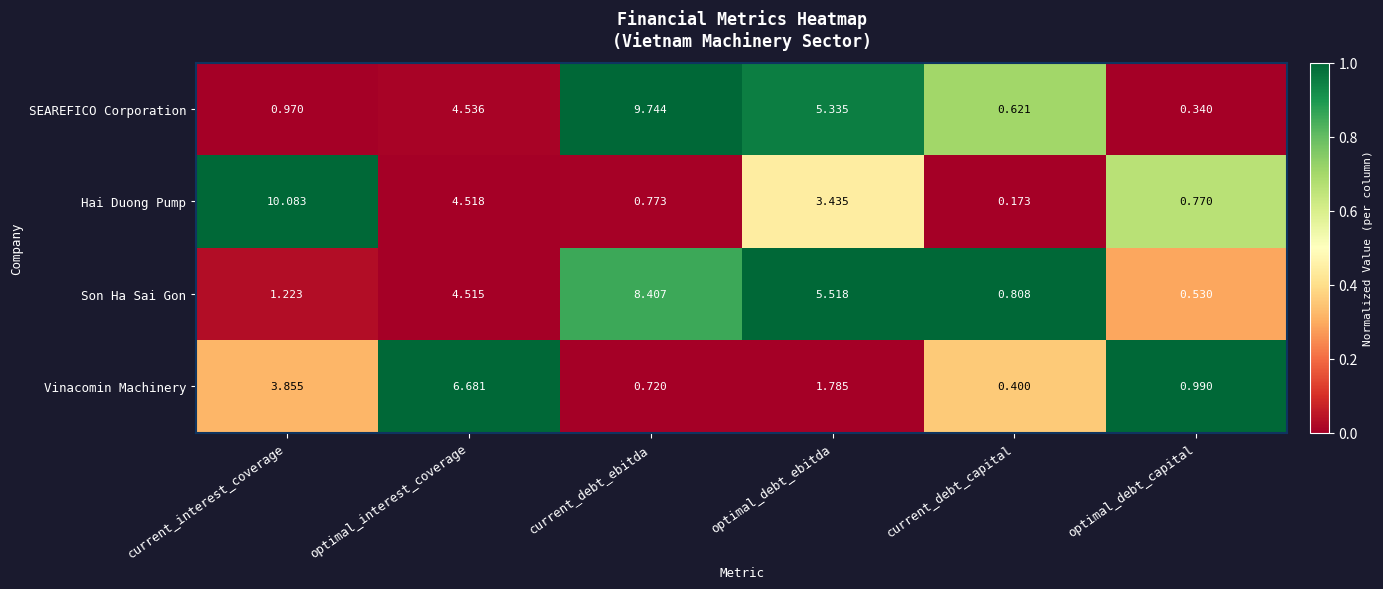

At which label is SEAREFICO Corporation closest to 5?

optimal_debt_ebitda